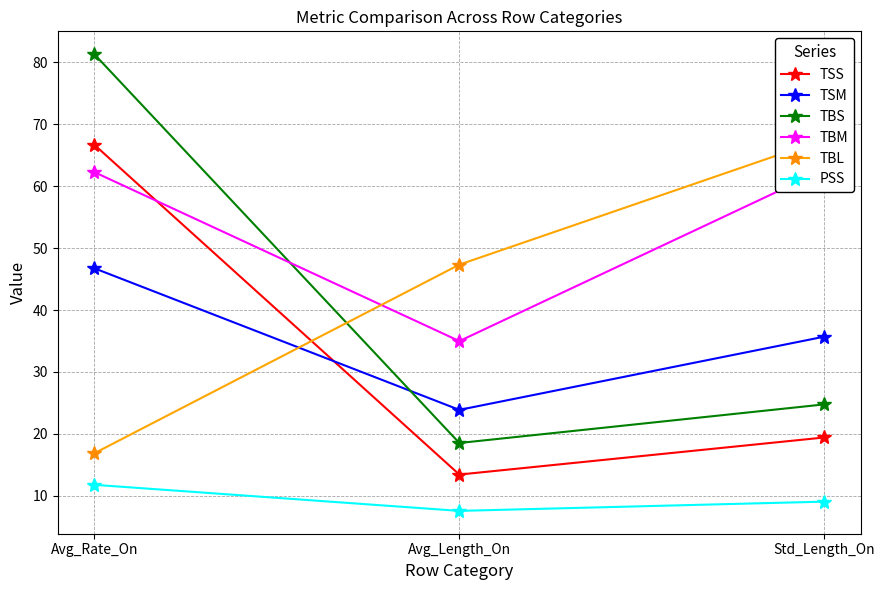

What is the sum of the TBS values at Avg_Length_On and Std_Length_On?

43.3